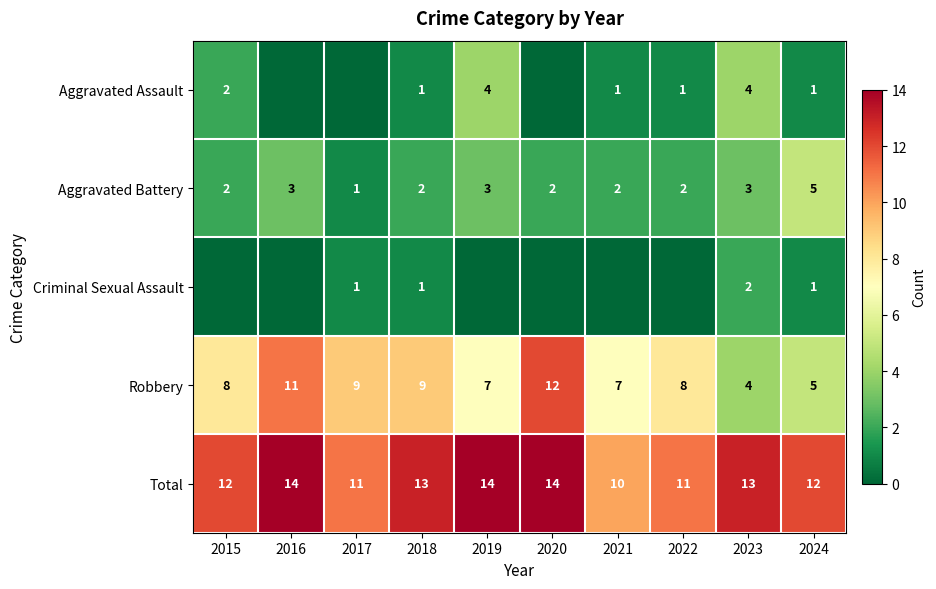

True or false: Total has a value of 9 at 2023.

False